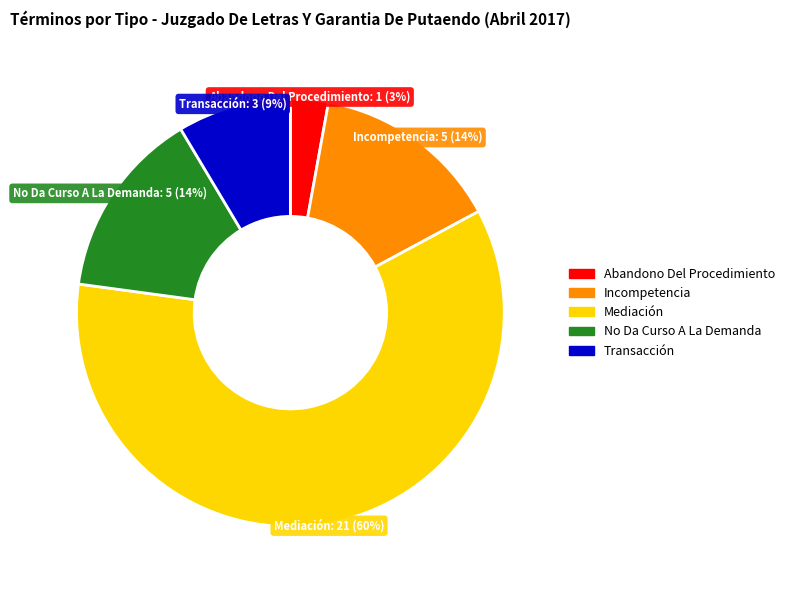

Is it true that Transacción is 2% of the pie?

False